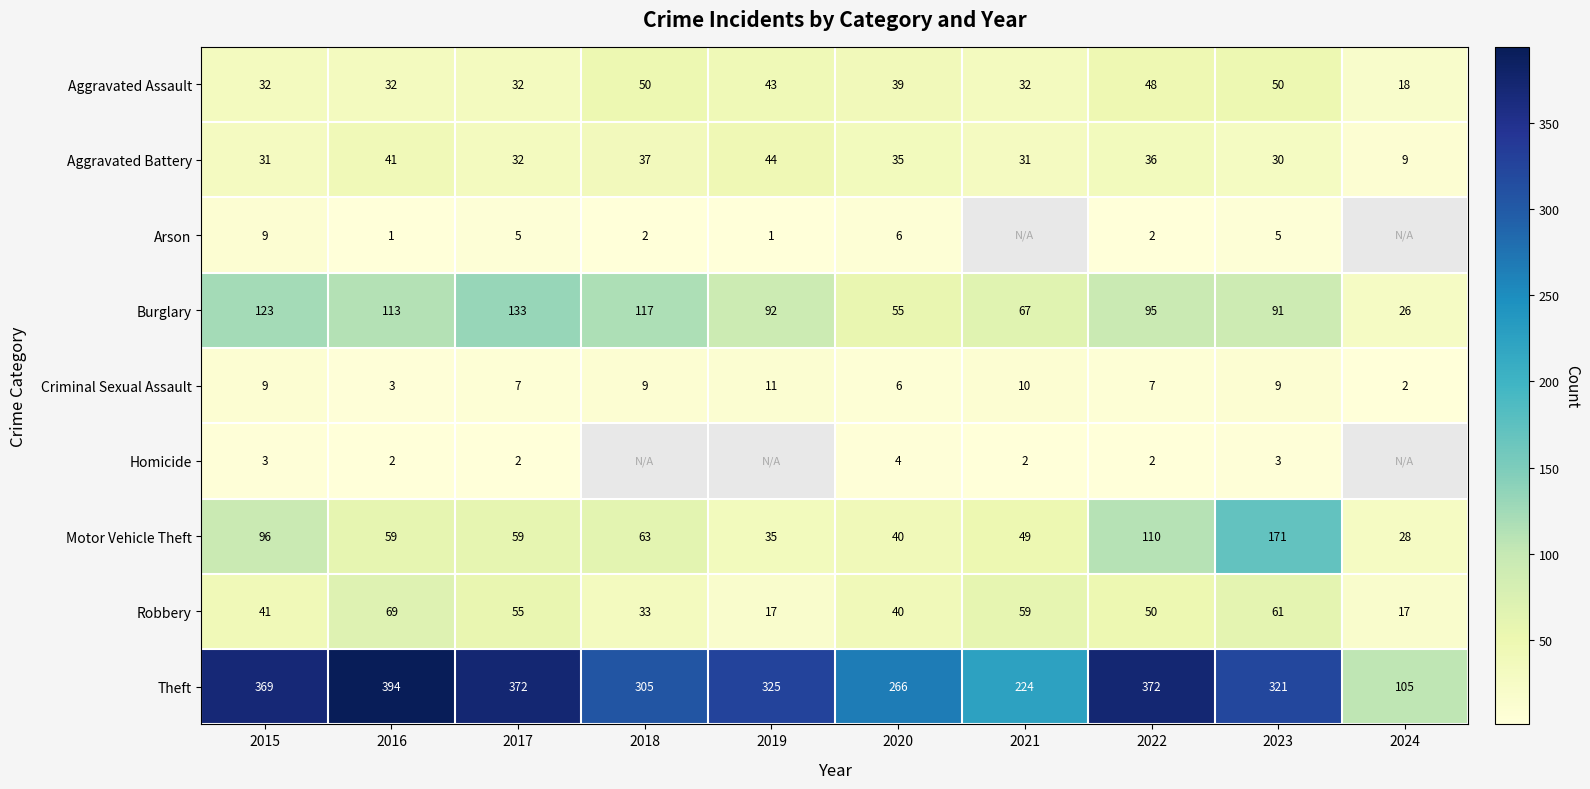

Which has a higher value, 2019 or 2021?

2019